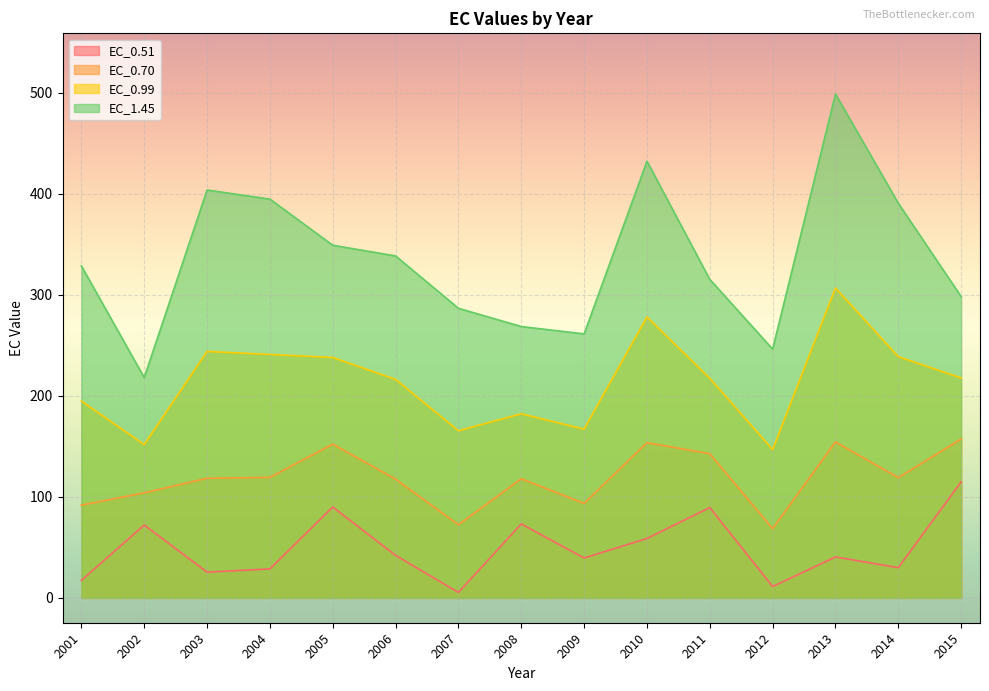

At which label does EC_1.45 first exceed 328?

2001